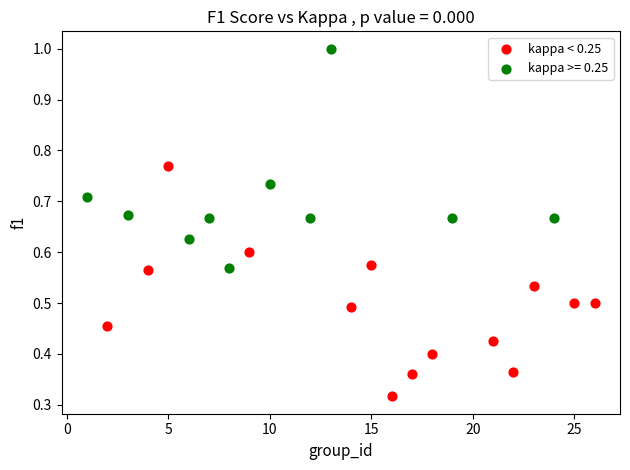

Which series contains the lowest Y value?

kappa < 0.25